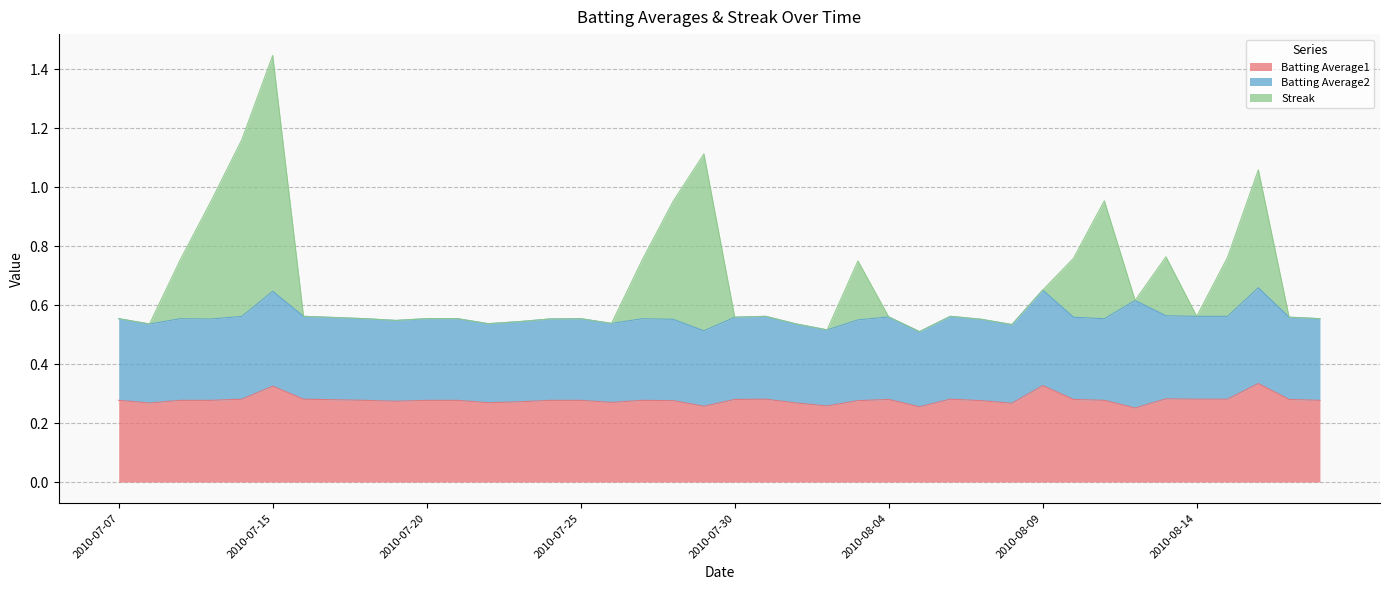

True or false: Batting Average1 has a value of 0.3 at 2010-08-14.

True